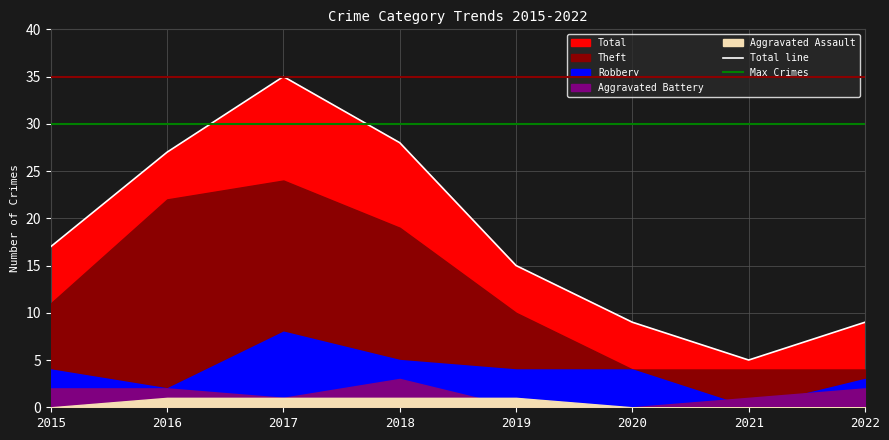

How many lines are shown in the chart?

2